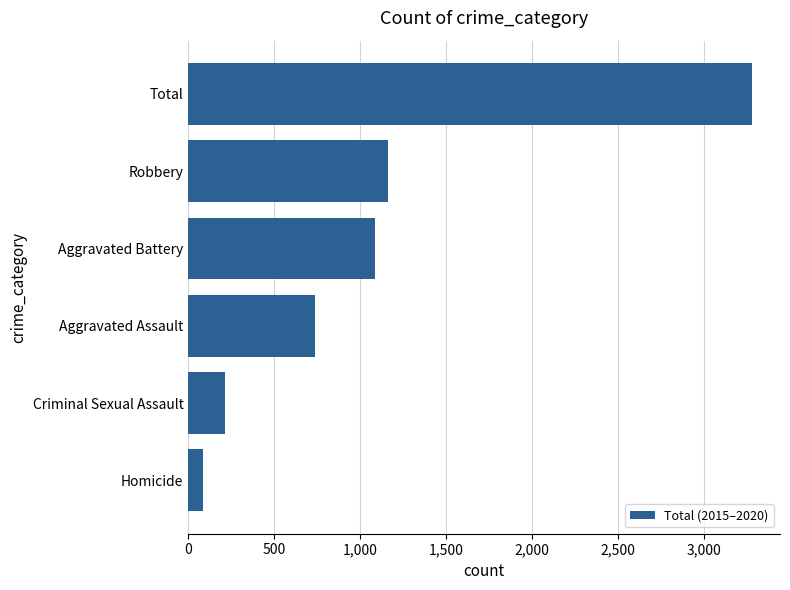

True or false: the data shows 475 at Robbery.

False